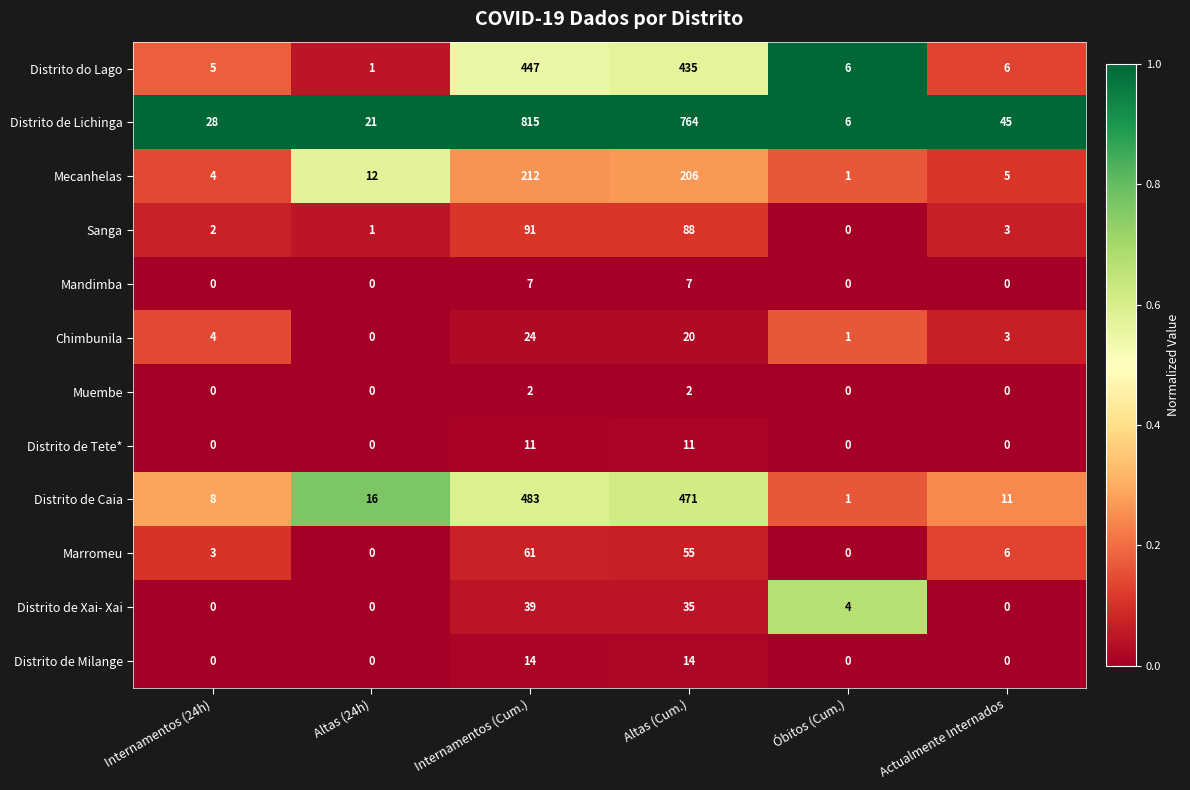

What is the difference between the second highest and second lowest values in the Distrito de Milange series?

14